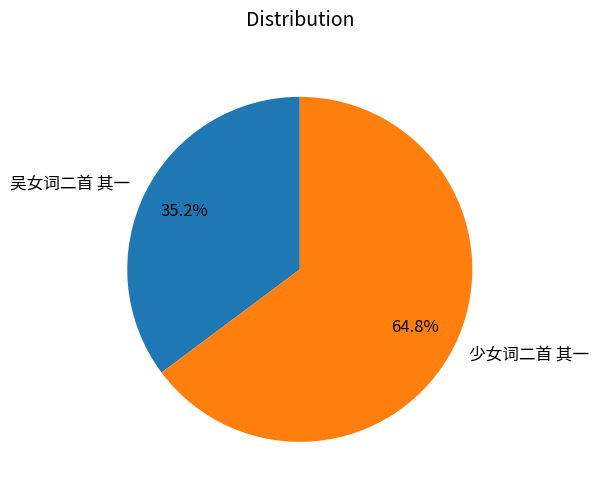

True or false: 少女词二首 其一 accounts for 74% of the total.

False